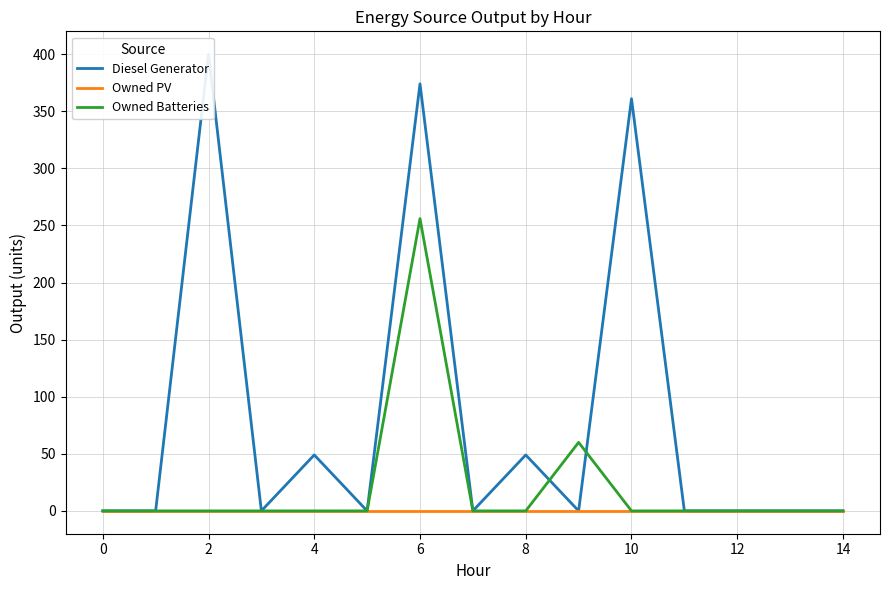

Which series has the widest spread of values?

Diesel Generator